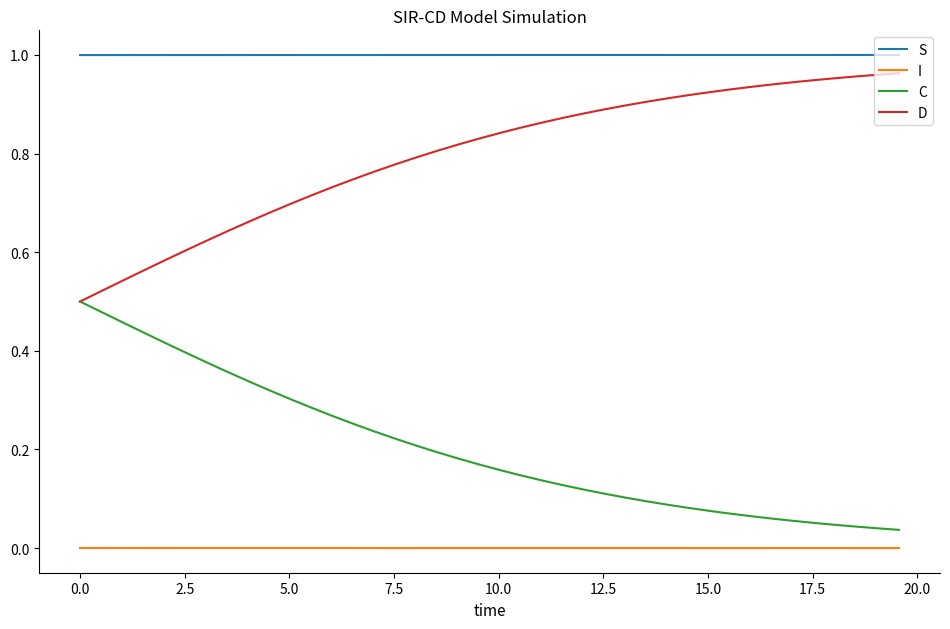

Which series has the largest total across all categories?

S